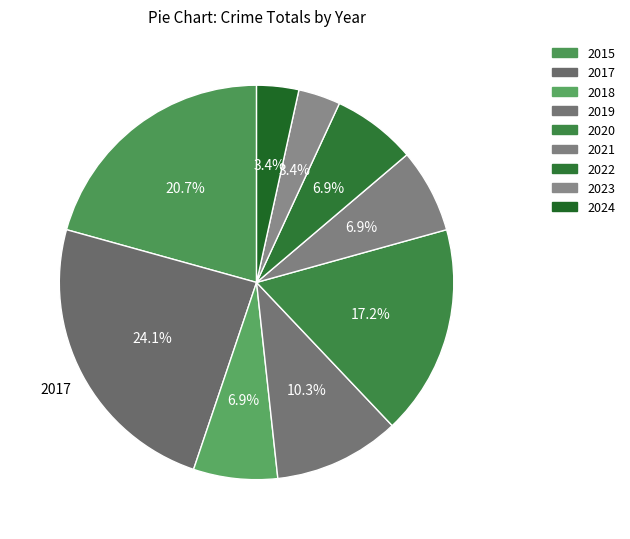

How many slices are in this pie chart?

9